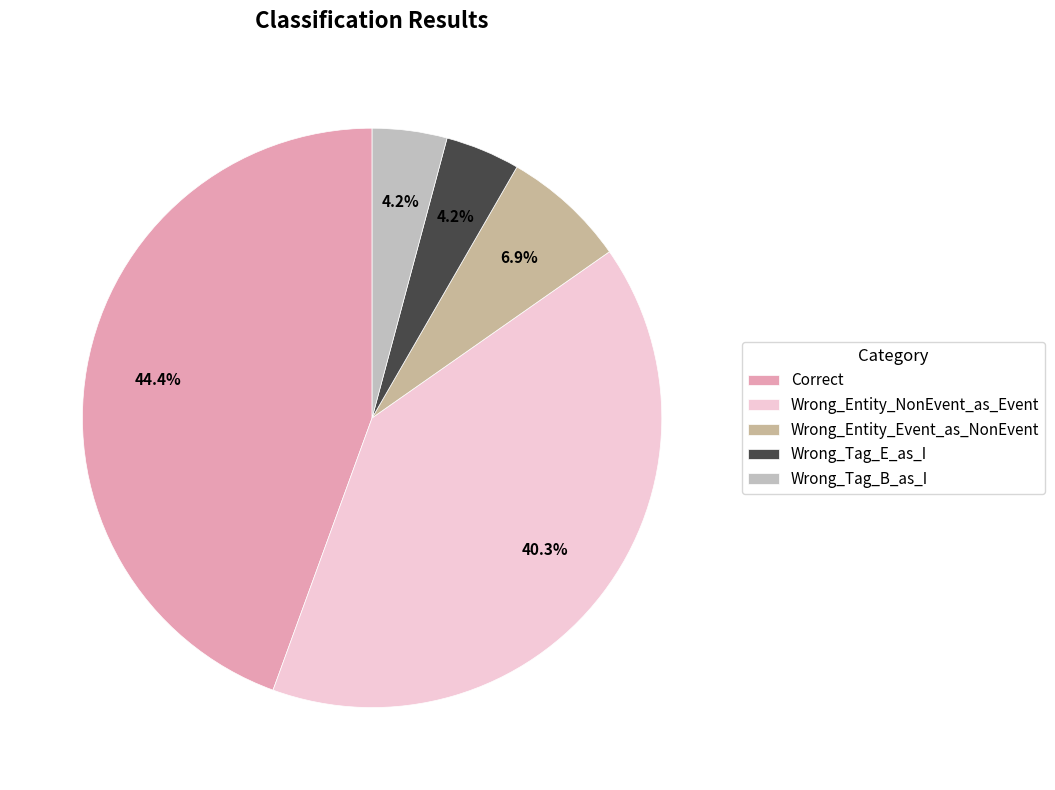

Does any single category account for the majority?

No